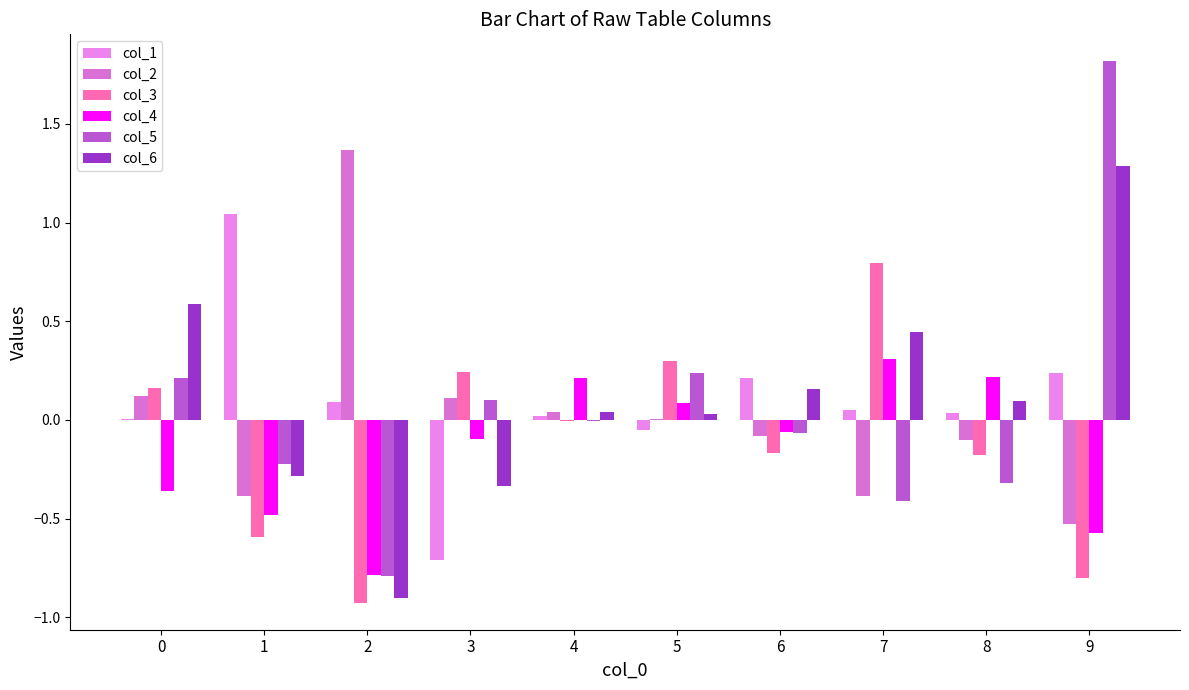

What are all the series names shown in the legend?

col_1, col_2, col_3, col_4, col_5, col_6